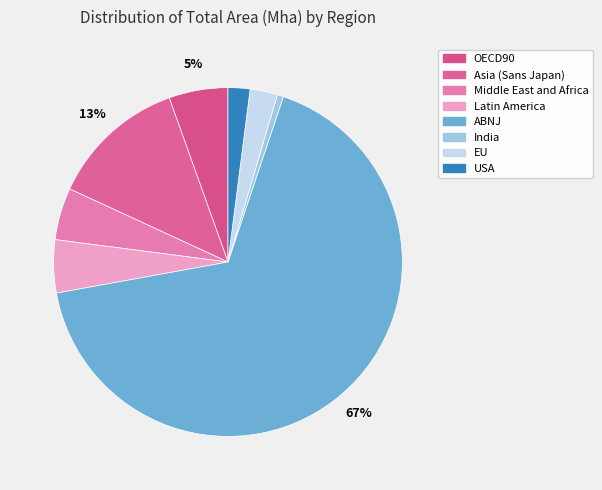

What is the total percentage of OECD90 and ABNJ?

72.5%